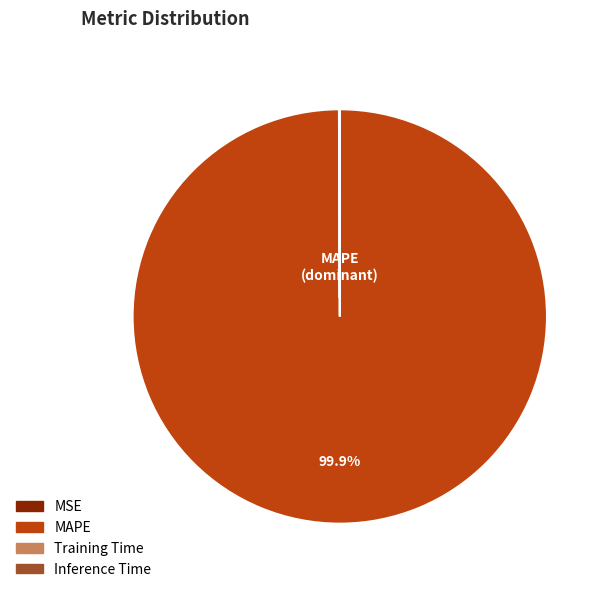

Does any single category account for the majority?

Yes